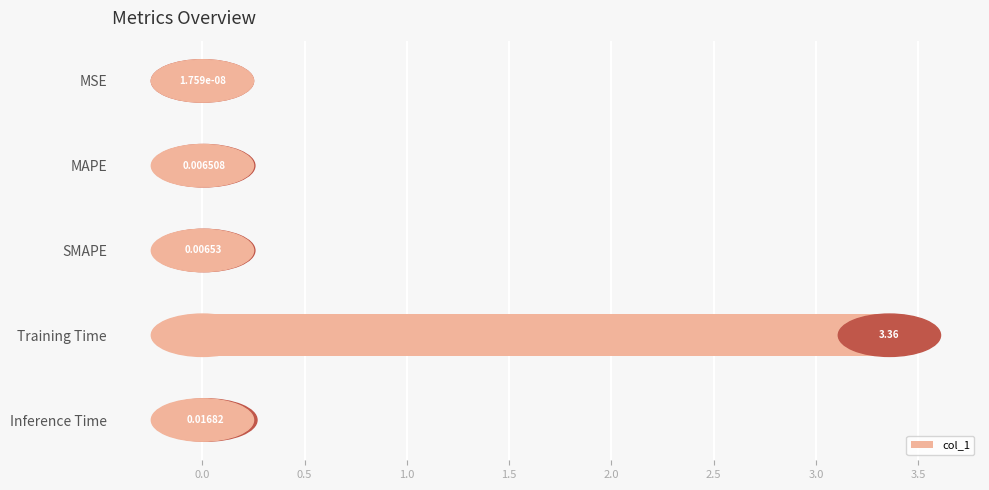

At which label is the value closest to 1?

Inference Time